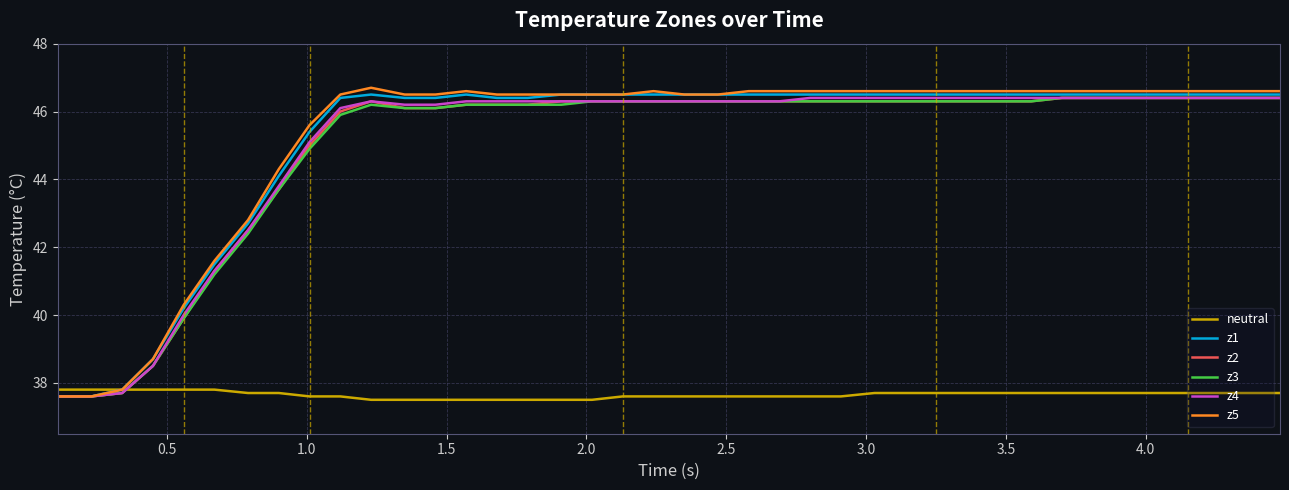

How many lines are shown in the chart?

6